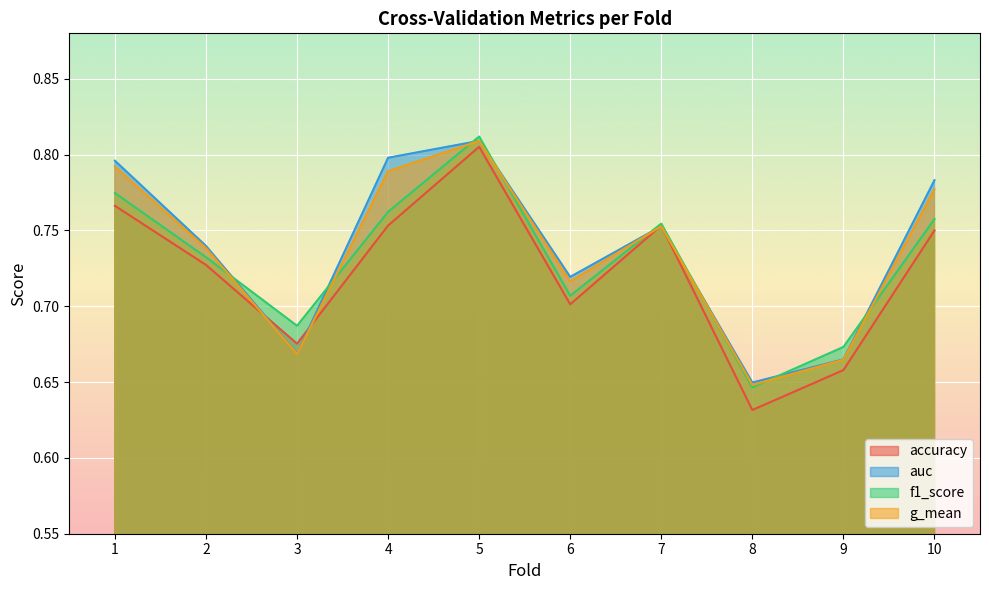

Rank the series by their maximum value, from highest to lowest.

f1_score, auc, g_mean, accuracy